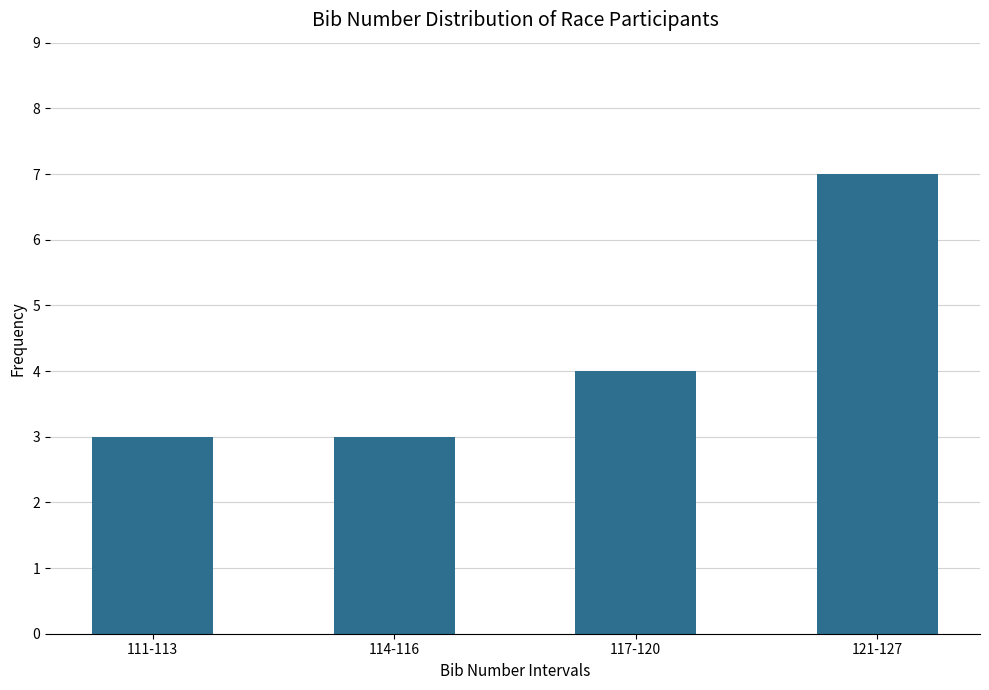

Reading left to right, extract all data points from this chart.

111-113=3	114-116=3	117-120=4	121-127=7